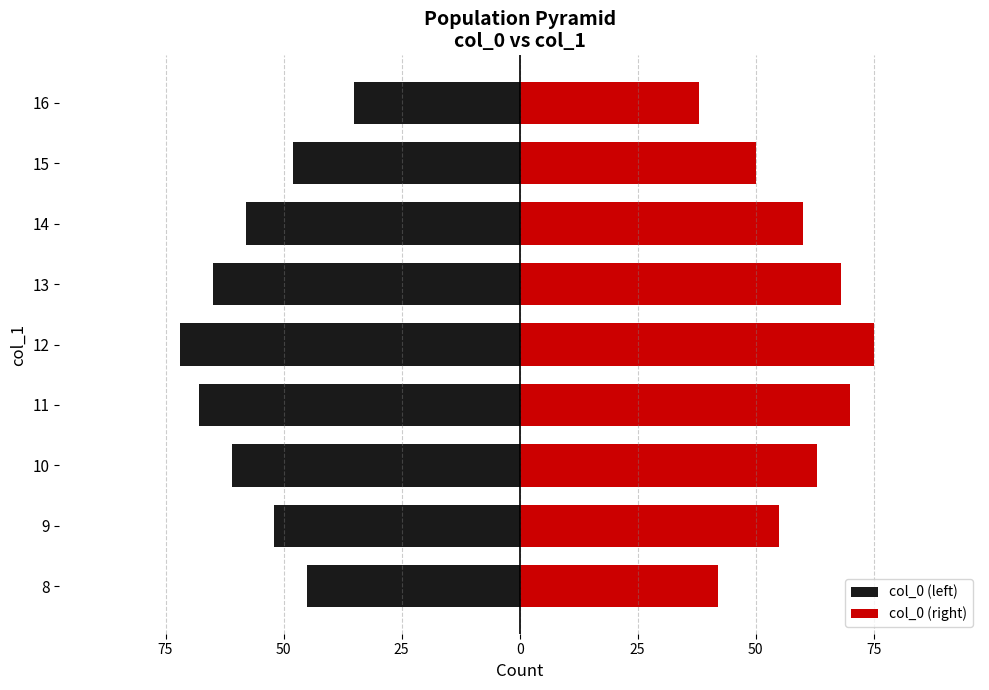

Is it true that col_0 (right) equals 89 at 10?

False